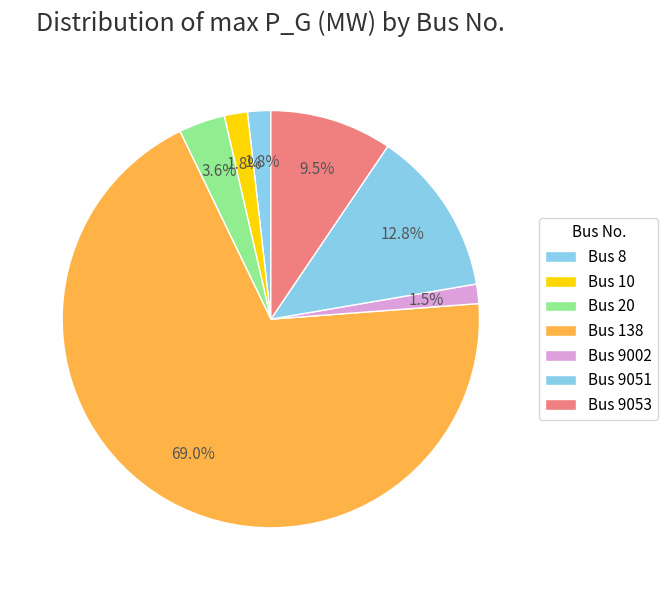

Is there a majority slice in this chart?

Yes